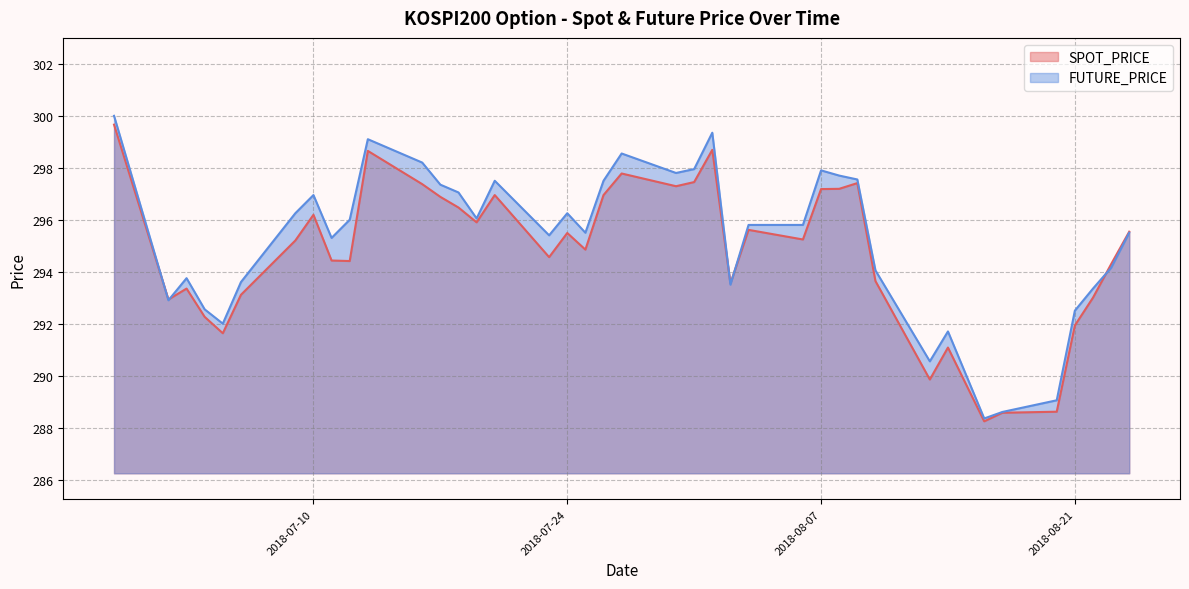

Does the chart have visible grid lines?

Yes